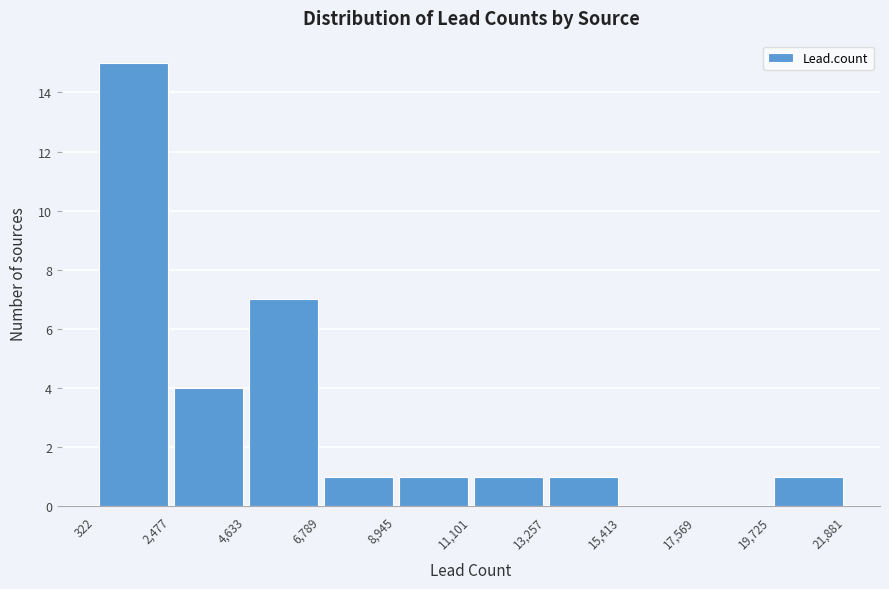

Reading left to right, transcribe this chart: for each bar, give the range it covers on the x-axis and its height. The values are not printed on the chart, so give them approximately, as read against the axis.

322 to 2,477: 15
2,477 to 4,633: 4
4,633 to 6,789: 7
6,789 to 8,945: 1
8,945 to 11,101: 1
11,101 to 13,257: 1
13,257 to 15,413: 1
15,413 to 17,569: 0
17,569 to 19,725: 0
19,725 to 21,881: 1